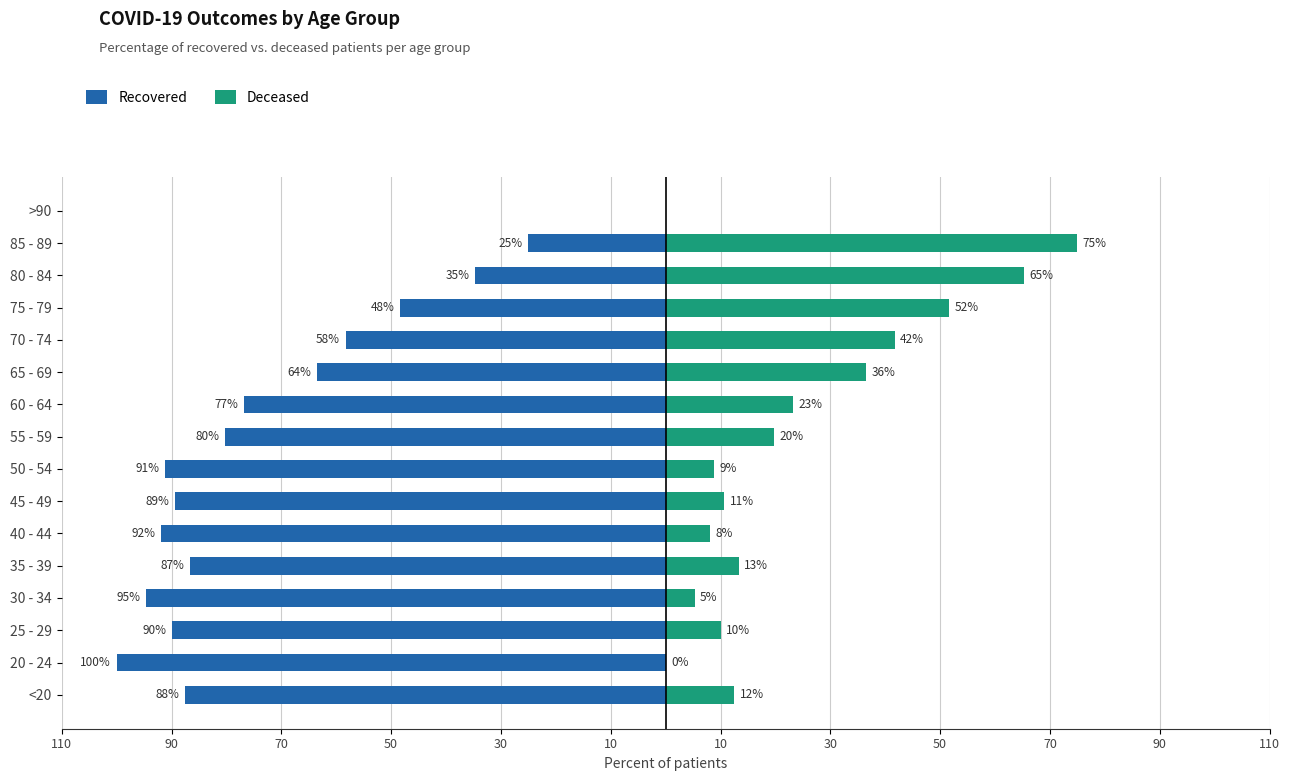

Count the number of data series in this chart.

2